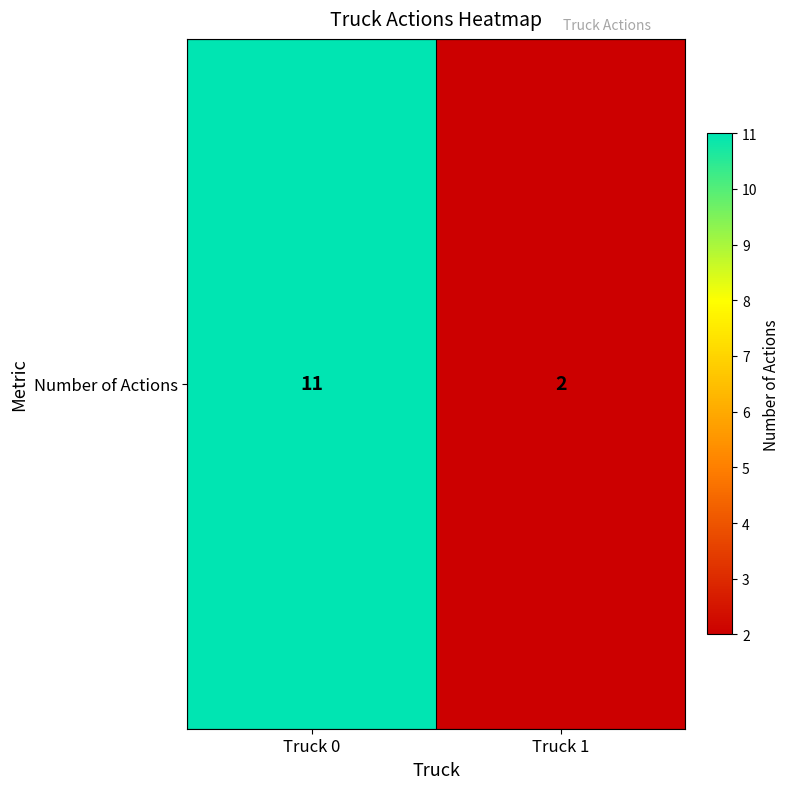

Is it true that the value at Truck 0 is 7?

False